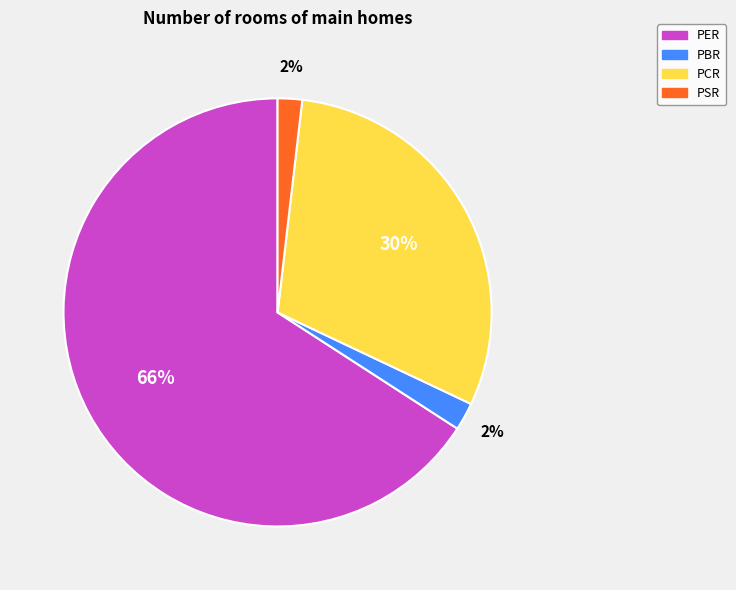

Which category has the biggest portion of the pie?

PER